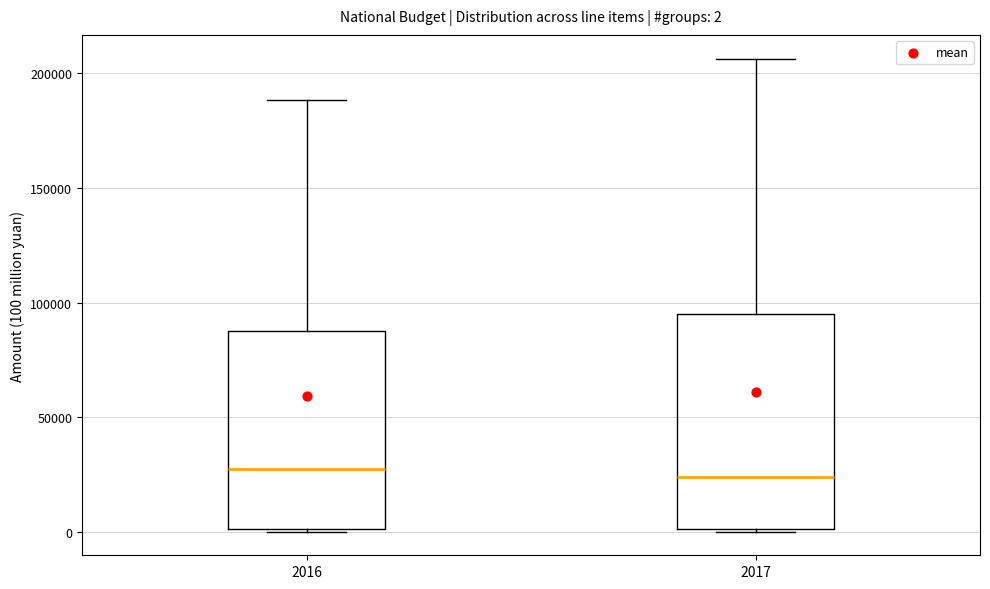

Which box is the tallest, from its lower edge to its upper edge?

2017